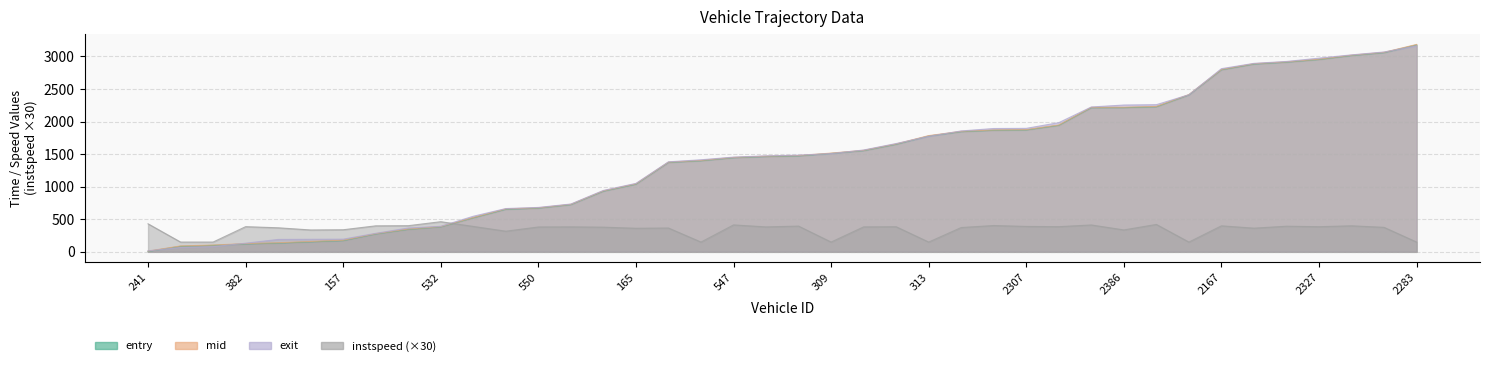

Which series has the largest range (max minus min)?

mid